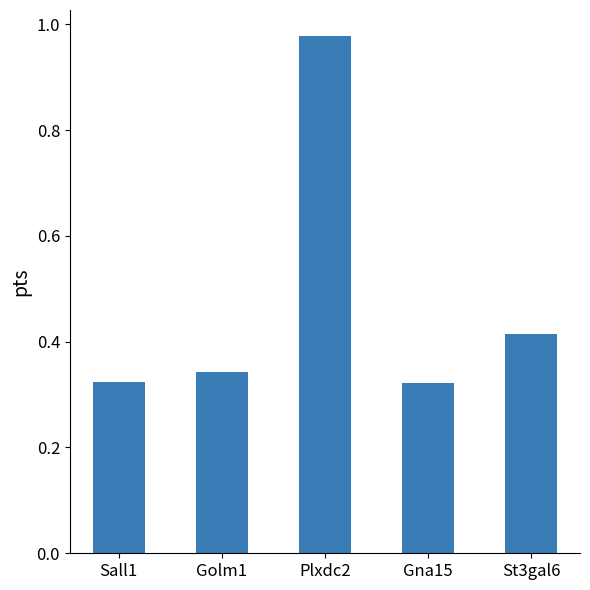

How many distinct data groups are displayed?

1